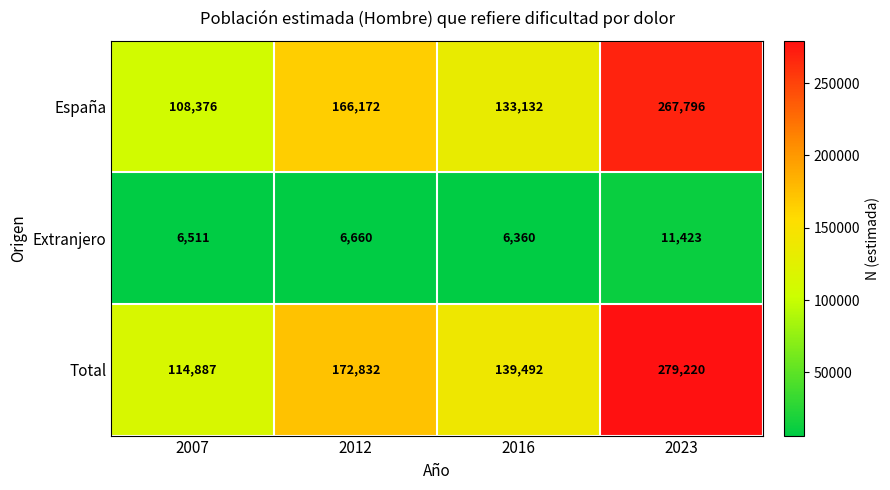

Reading left to right, transcribe all the data shown in this chart.

España: 2007=108376	2012=166172	2016=133132	2023=267796
Extranjero: 2007=6511	2012=6660	2016=6360	2023=11423
Total: 2007=114887	2012=172832	2016=139492	2023=279220